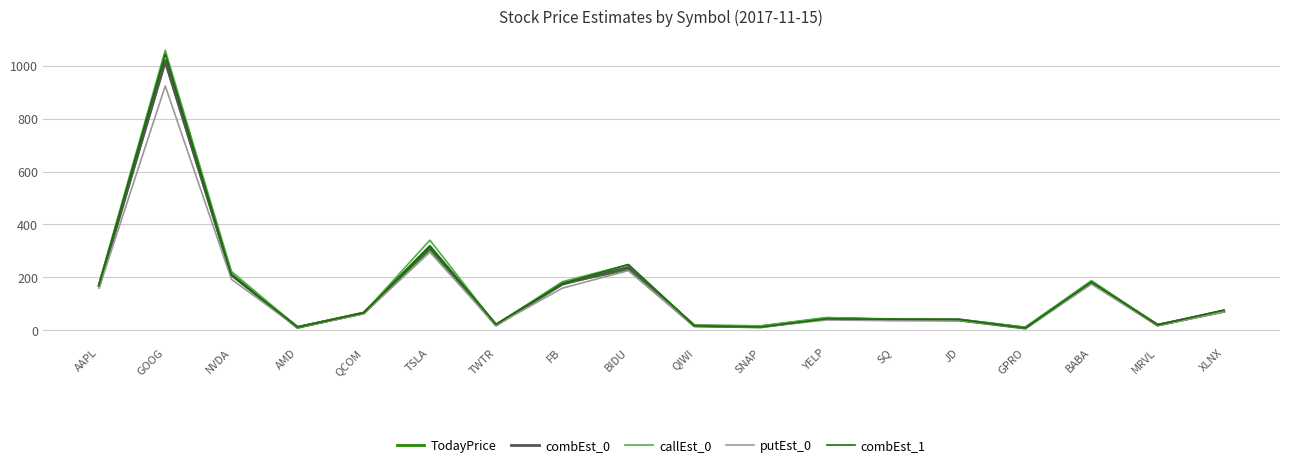

What is the average value of the combEst_1 series?

150.9